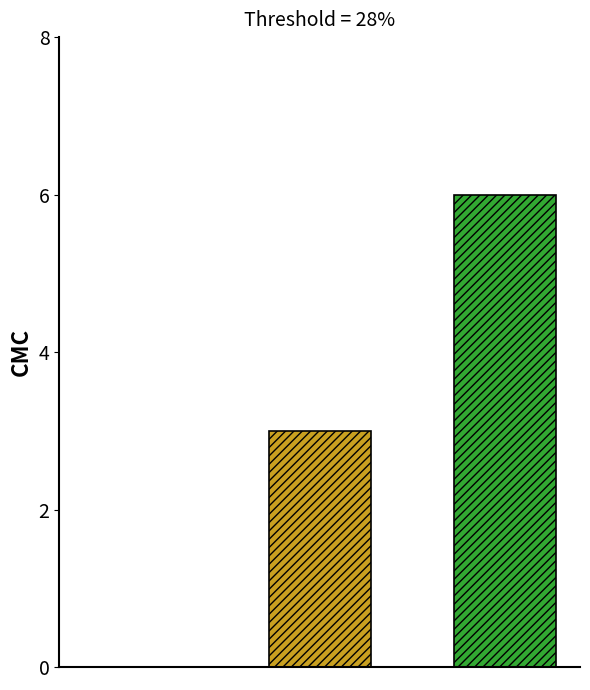

What is the greatest value displayed?

6